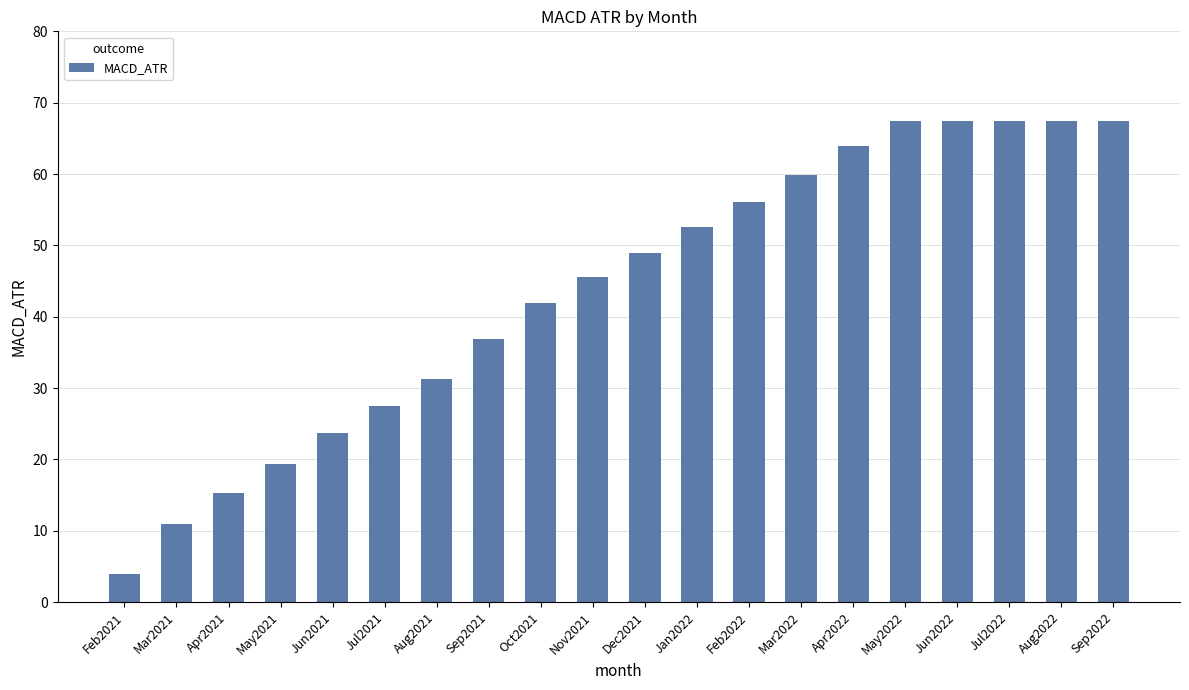

Reading left to right, transcribe all the data shown in this chart.

Feb2021=4.0	Mar2021=10.9	Apr2021=15.3	May2021=19.3	Jun2021=23.7	Jul2021=27.5	Aug2021=31.2	Sep2021=36.9	Oct2021=41.9	Nov2021=45.5	Dec2021=48.9	Jan2022=52.6	Feb2022=56.0	Mar2022=59.8	Apr2022=63.9	May2022=67.5	Jun2022=67.5	Jul2022=67.5	Aug2022=67.5	Sep2022=67.5